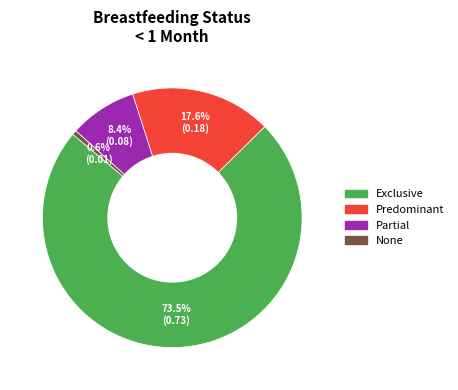

How many segments does this pie chart have?

4